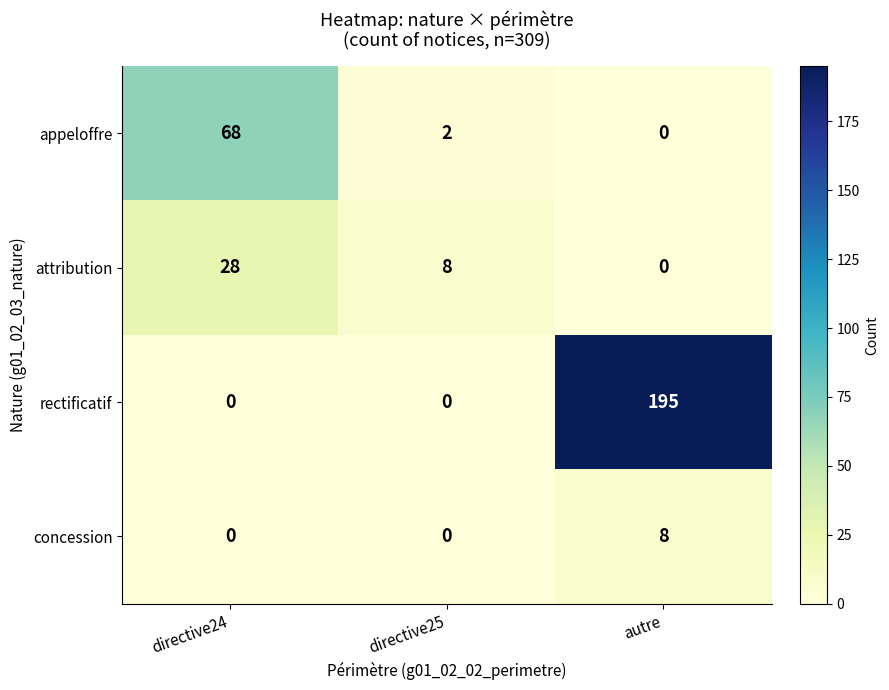

Which series has the widest spread of values?

rectificatif